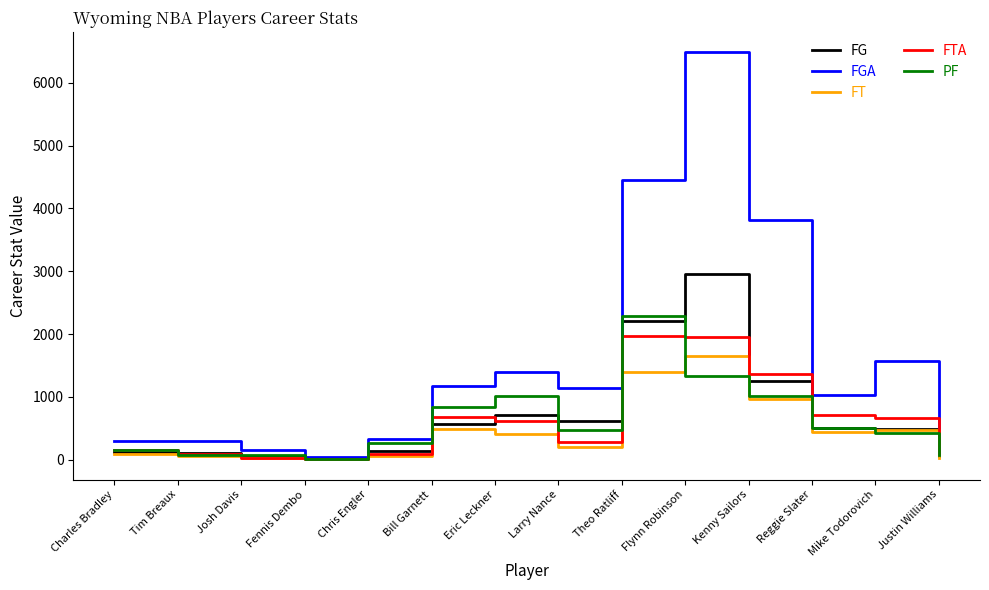

Is this an area chart (filled region under the line)?

No